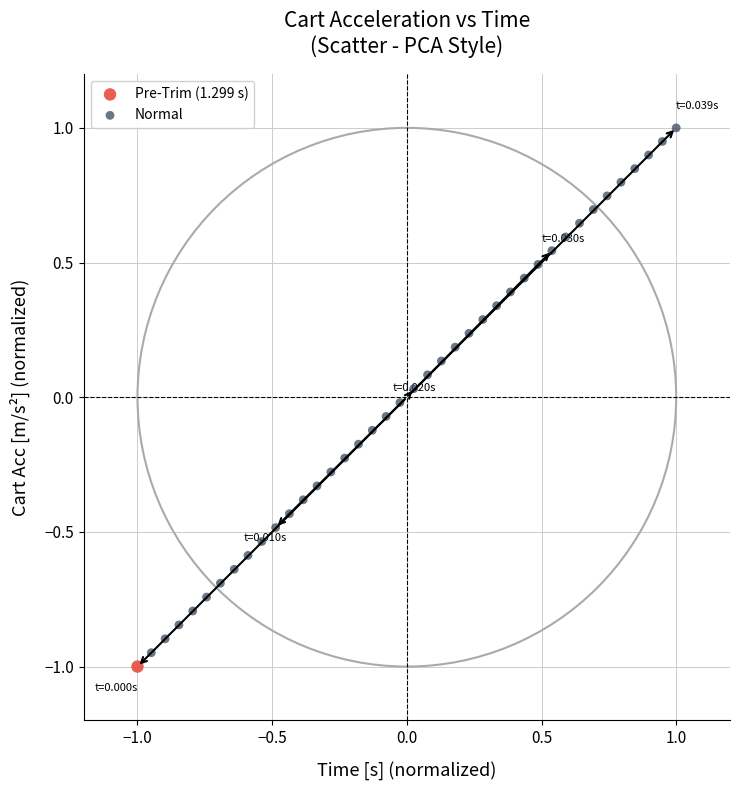

What are all the series names shown in the legend?

Pre-Trim (1.299 s), Normal